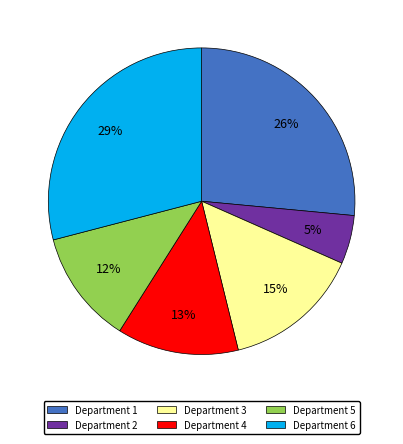

Is there a majority slice in this chart?

No